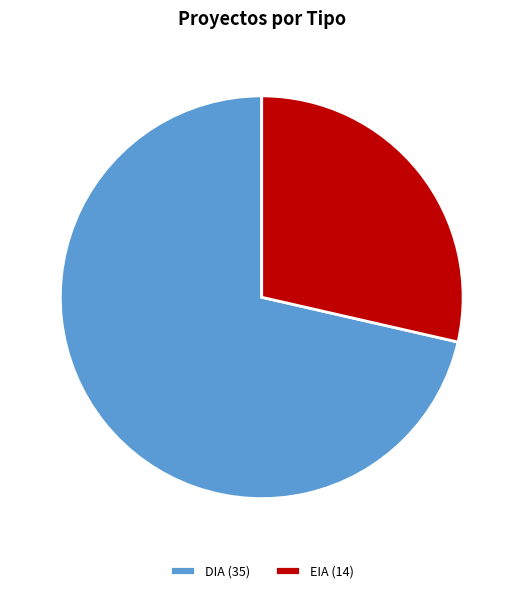

Combined, do EIA and DIA account for over 50%?

Yes